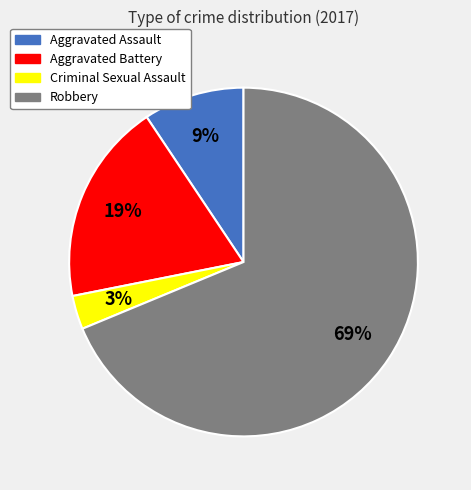

To the nearest percent, what is the difference between the Robbery and Aggravated Battery slice percentages?

50%